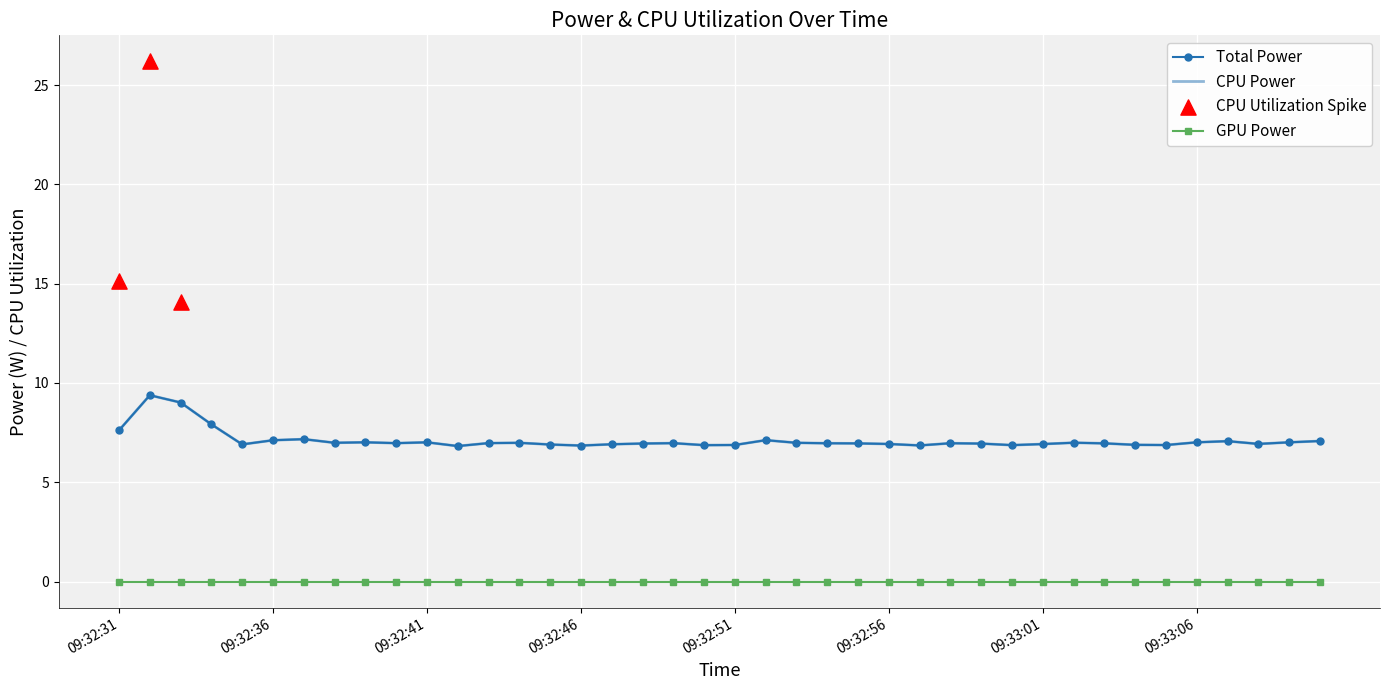

Which series has the largest Y range (max minus min)?

Total Power